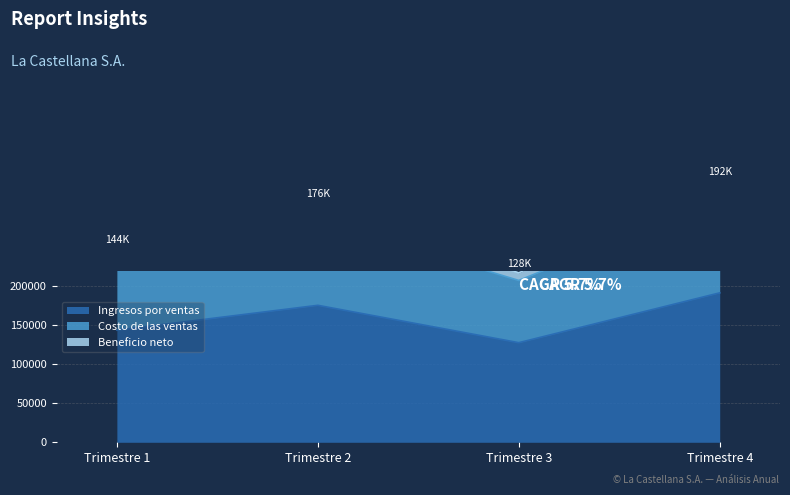

How many lines are shown in the chart?

3